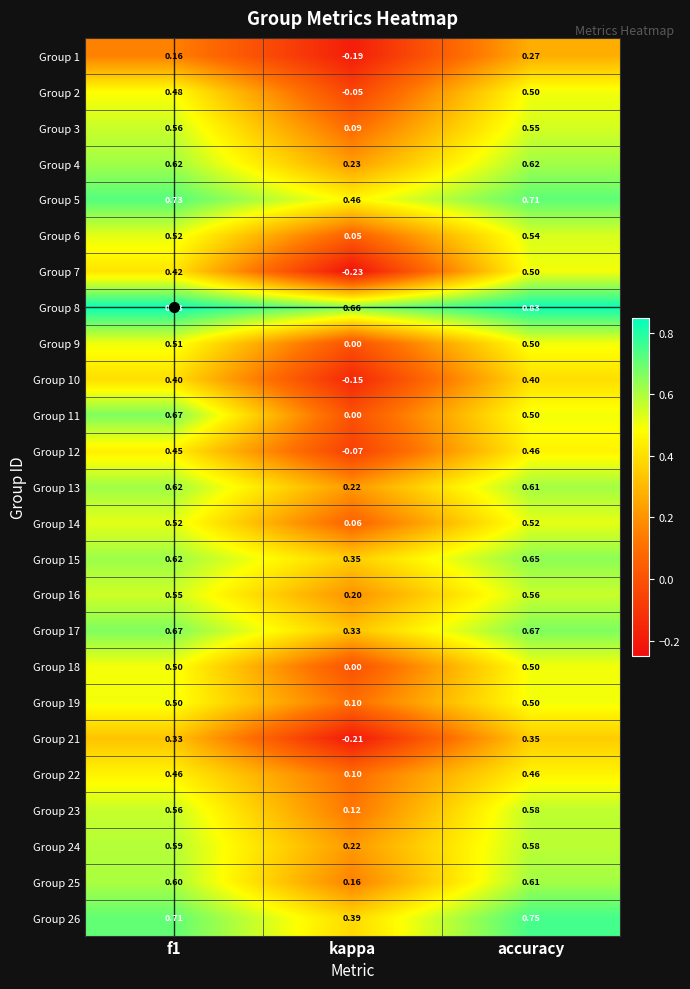

Which label corresponds to the smallest value in the chart?

kappa